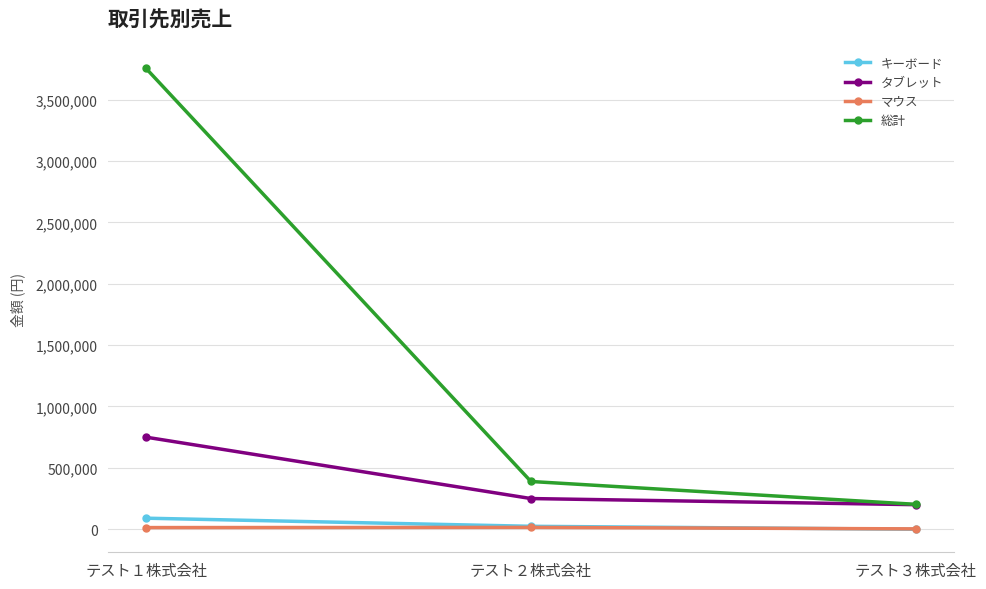

What is the difference between the キーボード values at テスト２株式会社 and テスト３株式会社?

24000